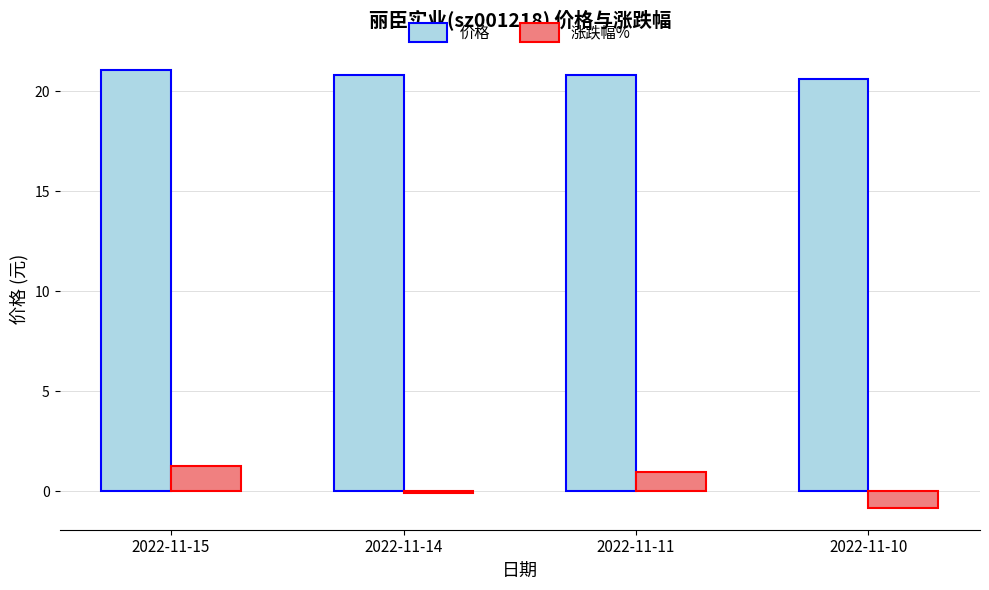

Which series has the largest range (max minus min)?

涨跌幅%